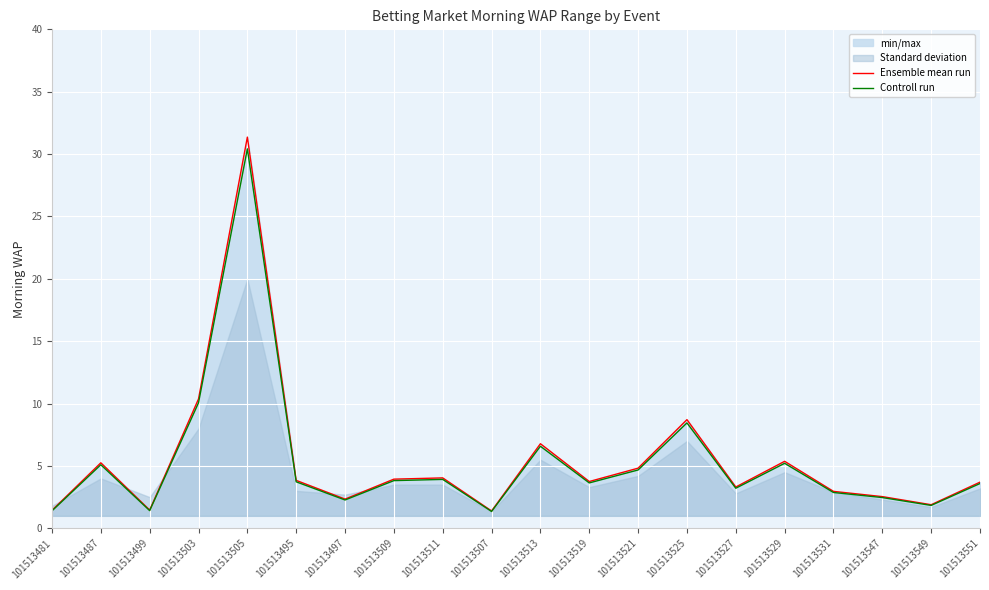

The Ensemble mean run series shows 1.4 at 101513507. True or false?

True